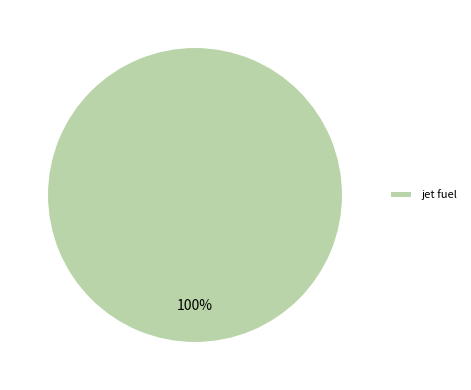

Count the number of slices in the pie.

1